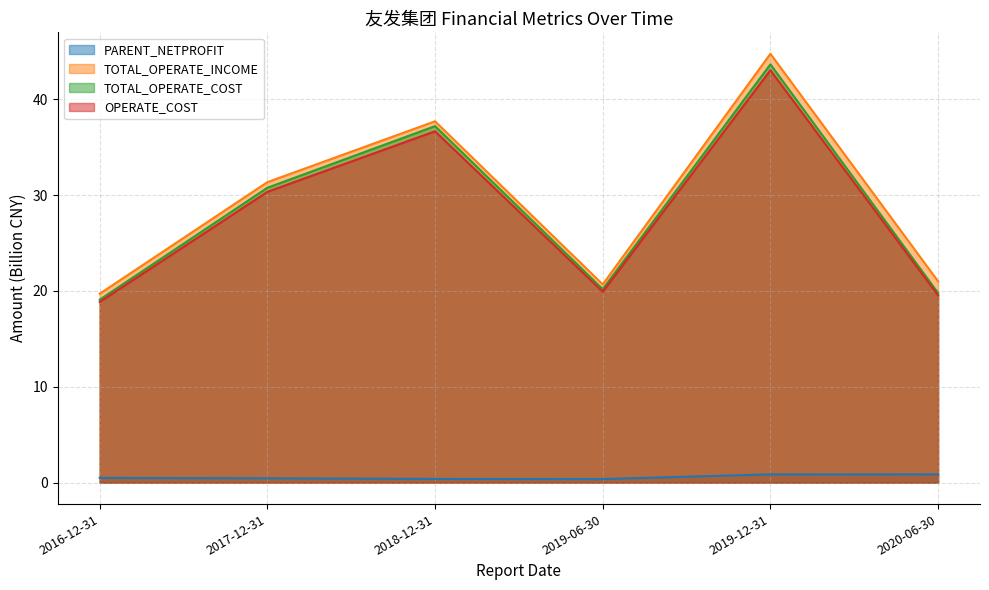

What are all the series names shown in the legend?

PARENT_NETPROFIT, TOTAL_OPERATE_INCOME, TOTAL_OPERATE_COST, OPERATE_COST